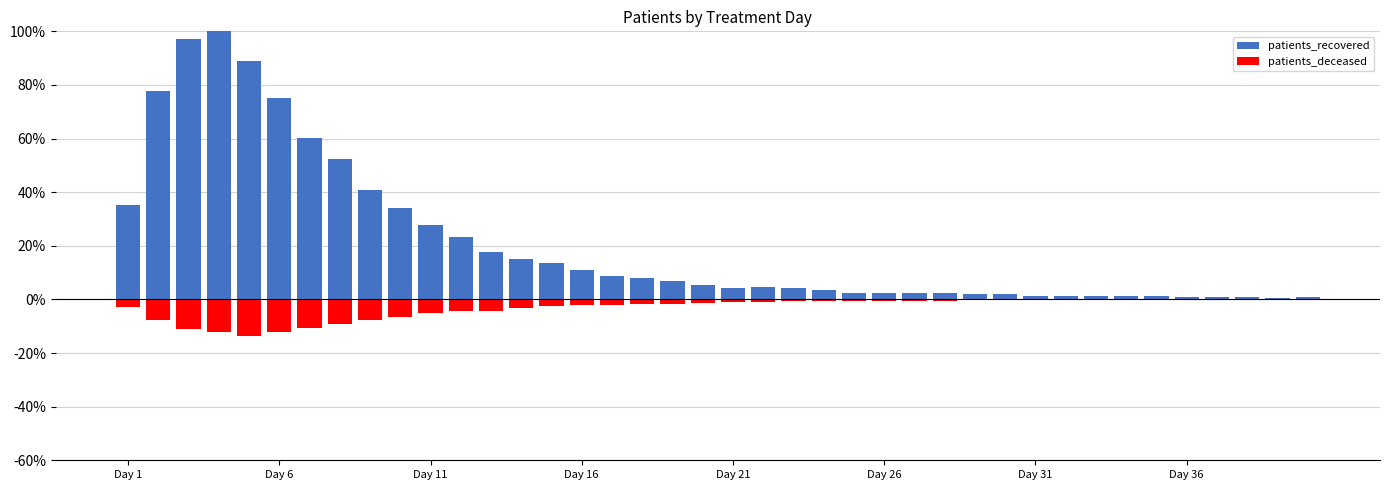

How many bars are there in each group?

2